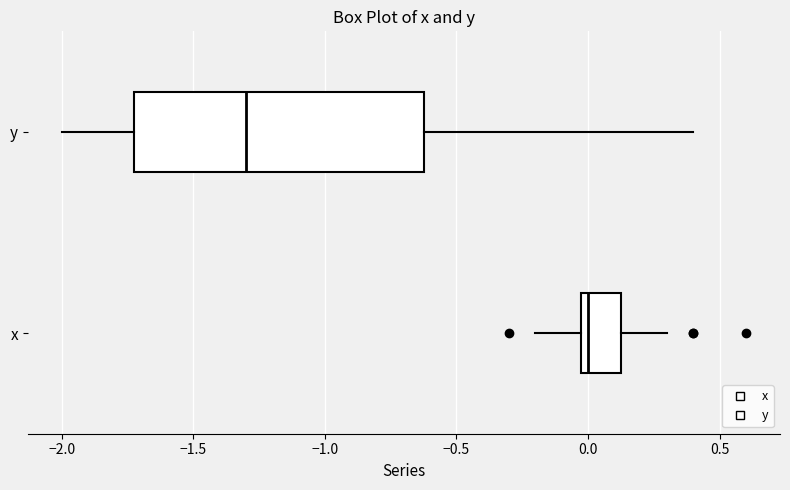

Where is the left edge of the box for y on the x-axis? The values are not printed on the chart, so give them approximately, as read against the axis.

-1.70